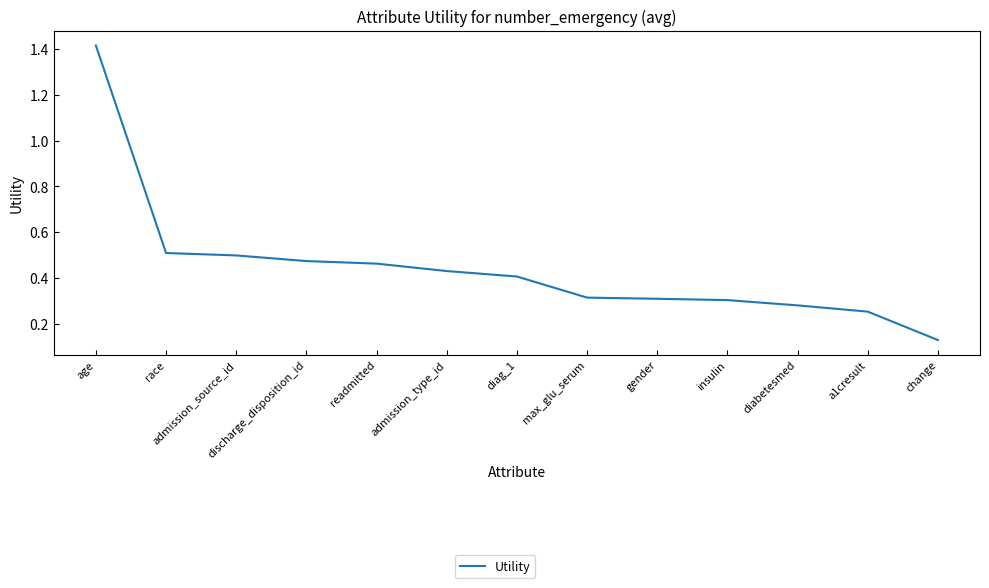

The chart shows a value of 0.1 at max_glu_serum. True or false?

False